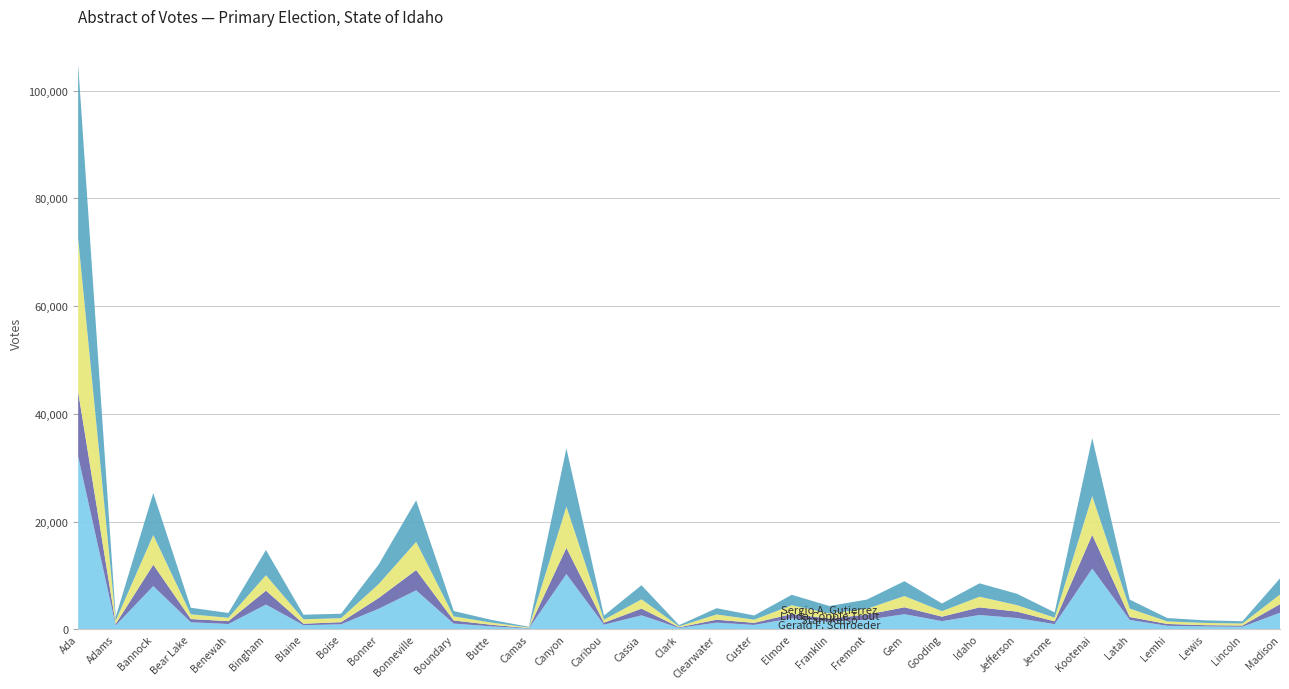

Reading left to right, transcribe all the data shown in this chart.

Gerald F. Schroeder: Ada=32082	Adams=713	Bannock=8015	Bear Lake=1297	Benewah=968	Bingham=4583	Blaine=749	Boise=915	Bonner=3797	Bonneville=7219	Boundary=1044	Butte=532	Camas=142	Canyon=10249	Caribou=843	Cassia=2587	Clark=246	Clearwater=1224	Custer=798	Elmore=2019	Franklin=1419	Fremont=1747	Gem=2797	Gooding=1505	Idaho=2641	Jefferson=2077	Jerome=948	Kootenai=11262	Latah=1727	Lemhi=636	Lewis=525	Lincoln=461	Madison=3061
Starr Kelso: Ada=12000	Adams=271	Bannock=3972	Bear Lake=597	Benewah=537	Bingham=2583	Blaine=277	Boise=397	Bonner=1999	Bonneville=3772	Boundary=582	Butte=300	Camas=64	Canyon=4861	Caribou=377	Cassia=1238	Clark=120	Clearwater=544	Custer=391	Elmore=806	Franklin=560	Fremont=966	Gem=1284	Gooding=836	Idaho=1418	Jefferson=1189	Jerome=518	Kootenai=6265	Latah=545	Lemhi=342	Lewis=234	Lincoln=228	Madison=1594
Linda Copple Trout: Ada=28474	Adams=622	Bannock=5504	Bear Lake=876	Benewah=626	Bingham=2863	Blaine=818	Boise=743	Bonner=2579	Bonneville=5238	Boundary=757	Butte=401	Camas=113	Canyon=7662	Caribou=546	Cassia=1732	Clark=163	Clearwater=976	Custer=590	Elmore=1630	Franklin=949	Fremont=1079	Gem=2083	Gooding=1015	Idaho=1978	Jefferson=1205	Jerome=694	Kootenai=7202	Latah=1572	Lemhi=479	Lewis=413	Lincoln=370	Madison=1801
Sergio A. Gutierrez: Ada=32358	Adams=683	Bannock=7792	Bear Lake=1217	Benewah=891	Bingham=4679	Blaine=852	Boise=825	Bonner=3626	Bonneville=7713	Boundary=998	Butte=508	Camas=136	Canyon=10808	Caribou=770	Cassia=2609	Clark=226	Clearwater=1158	Custer=775	Elmore=1939	Franklin=1389	Fremont=1714	Gem=2750	Gooding=1429	Idaho=2485	Jefferson=2104	Jerome=967	Kootenai=10768	Latah=1653	Lemhi=621	Lewis=482	Lincoln=429	Madison=2987